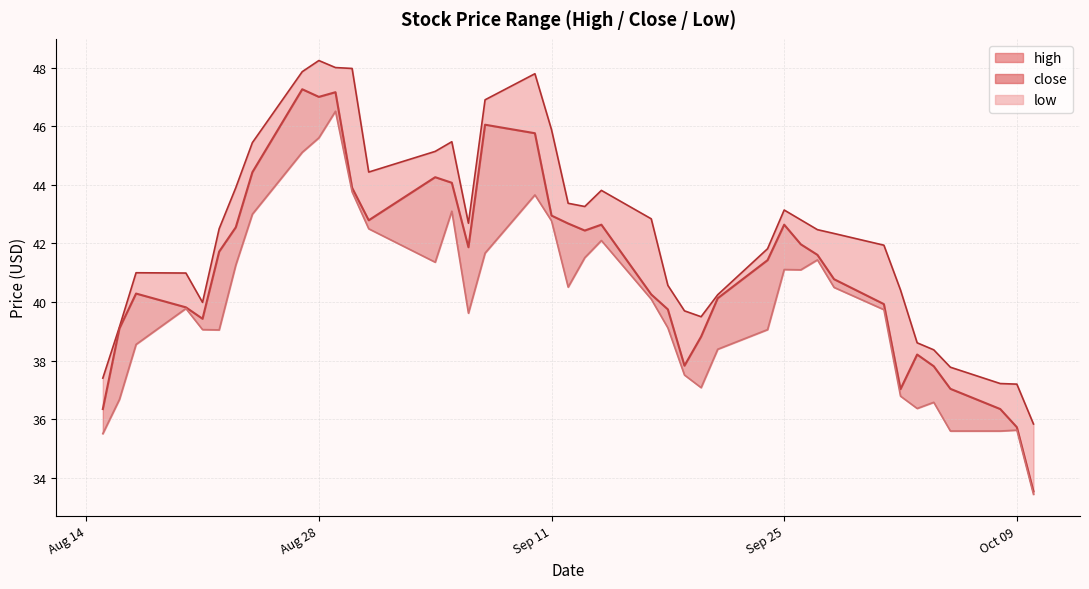

What is the average value of the low series?

39.9